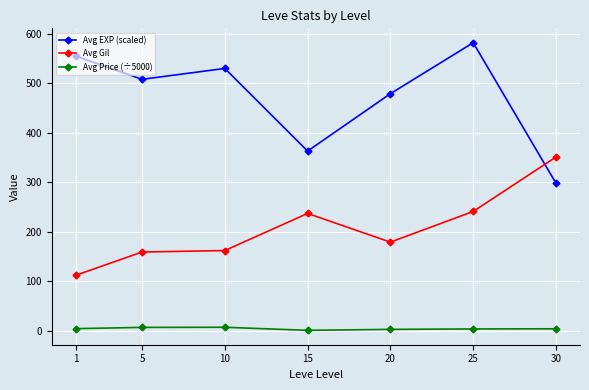

At which category is the sum across all series the highest?

25